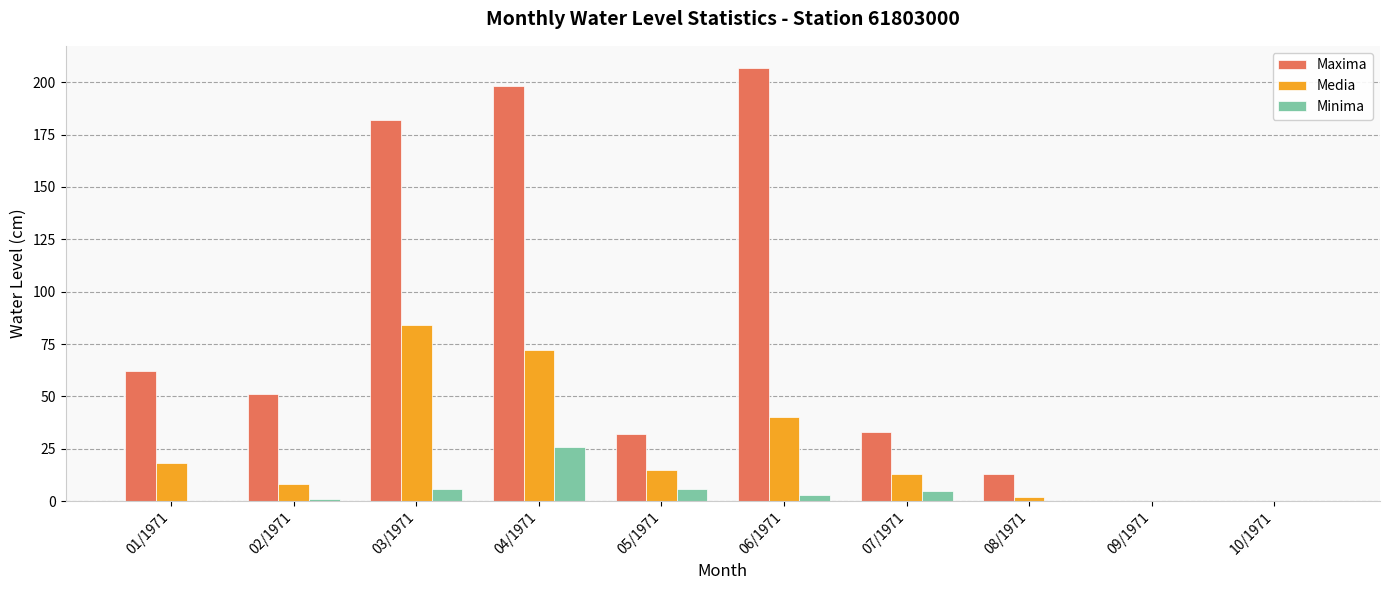

True or false: Media has a value of 18 at 01/1971.

True